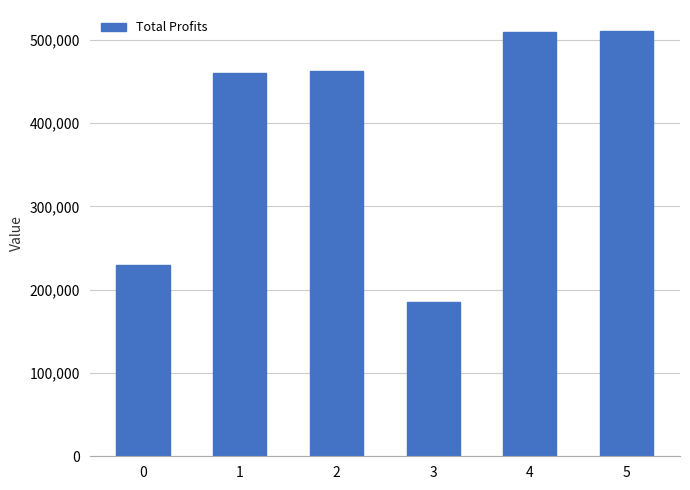

What is the difference between the values at 1 and 3?

275621.0